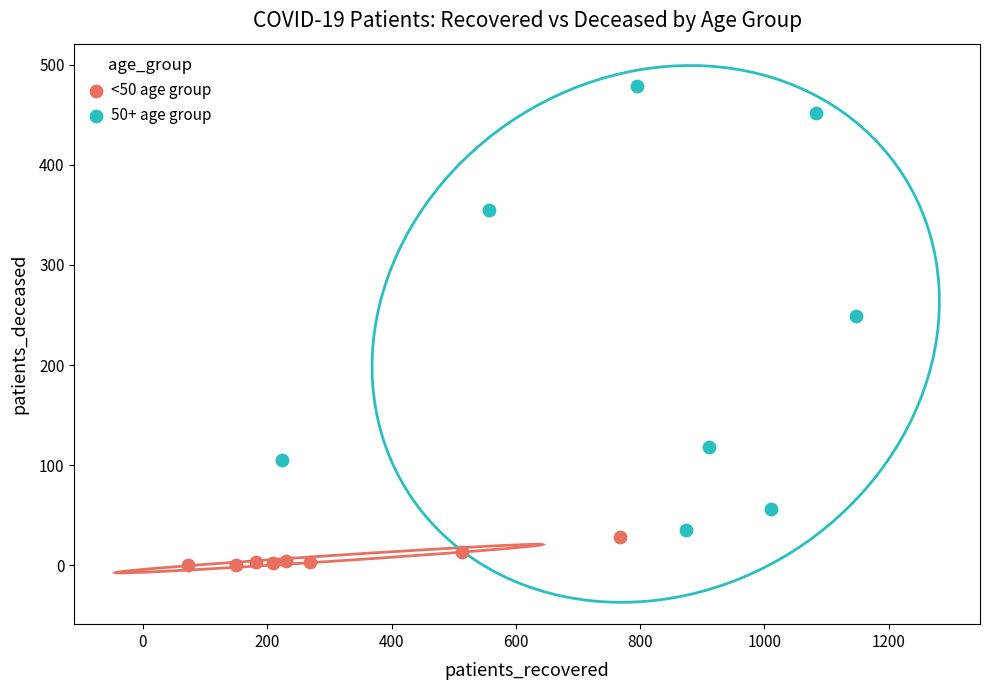

Which series has the largest Y range (max minus min)?

50+ age group